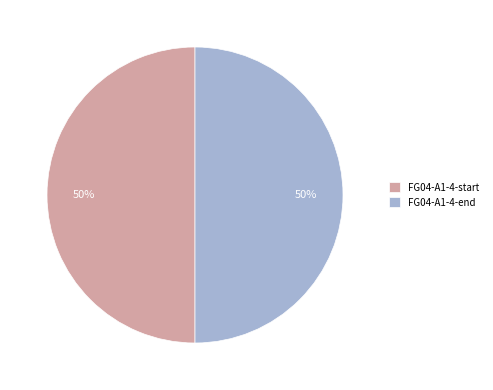

The FG04-A1-4-end slice represents 50% of the pie. True or false?

True